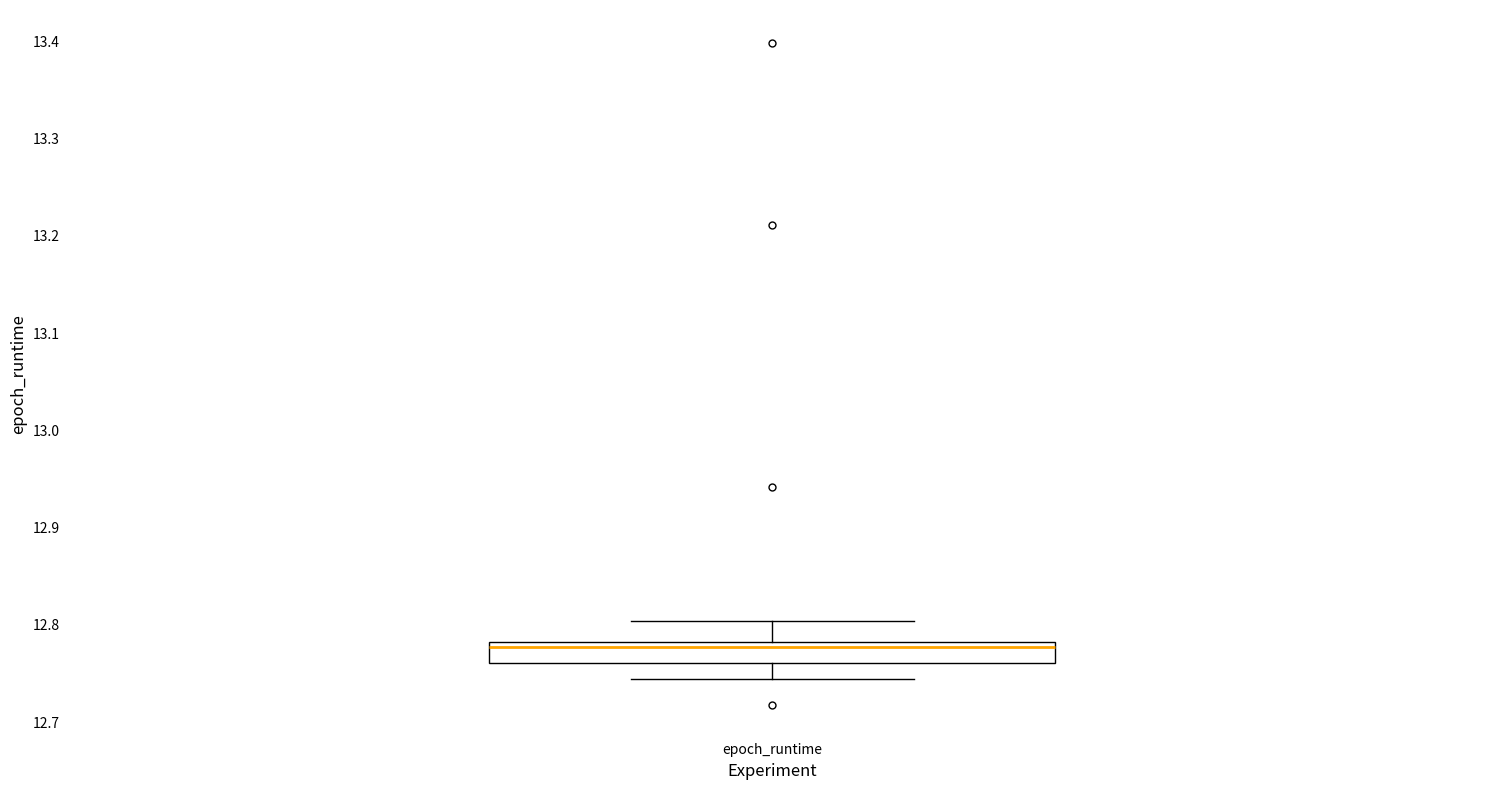

Where does the upper whisker of the box for epoch_runtime end on the y-axis? The values are not printed on the chart, so give them approximately, as read against the axis.

12.80